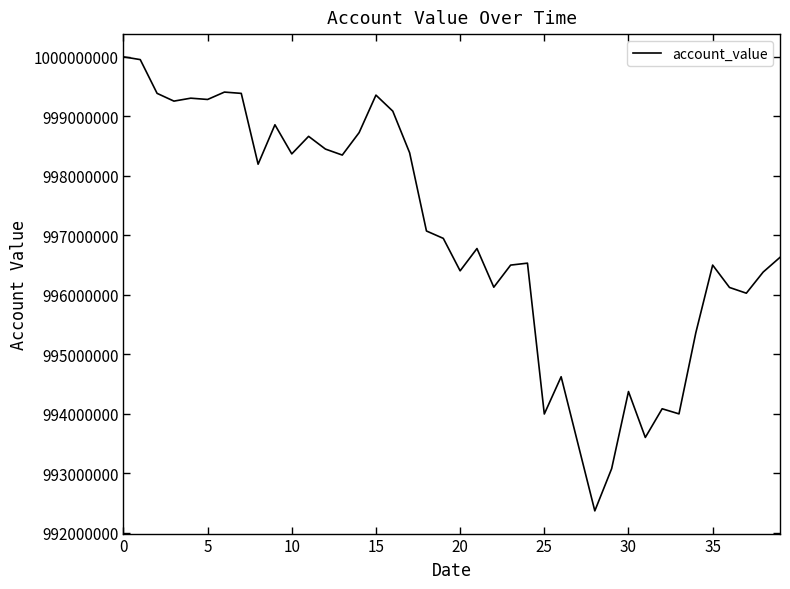

What is the difference between the maximum and minimum values?

7633977.6